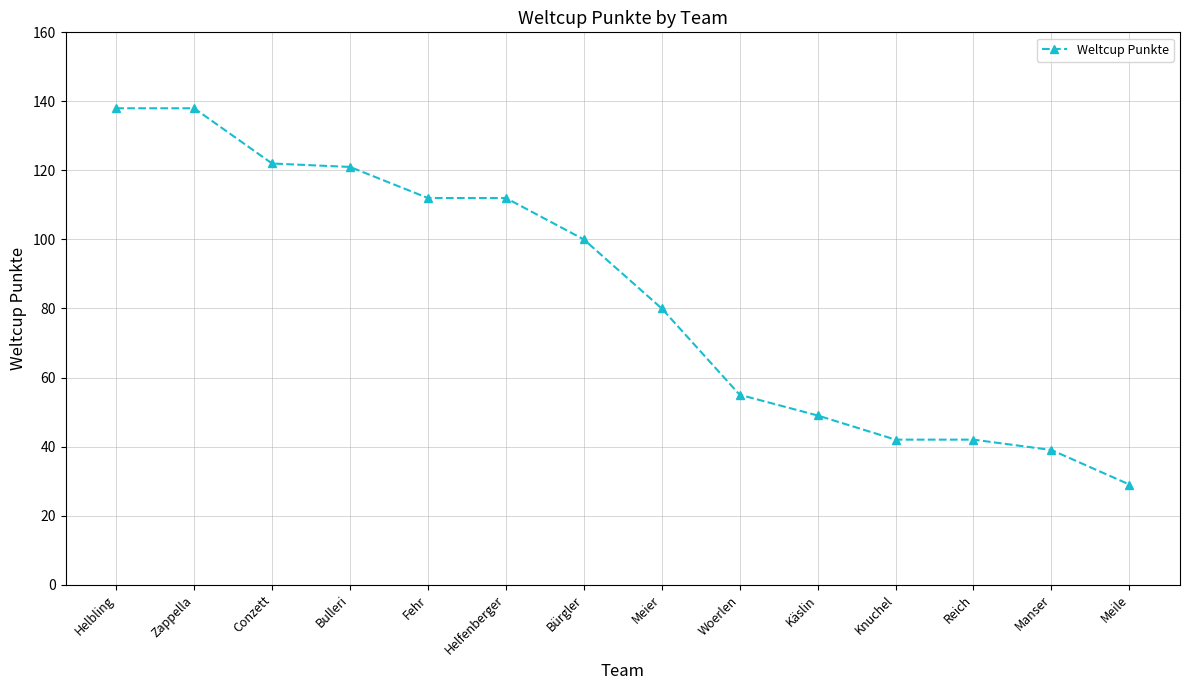

At which category does the chart reach its minimum across all series?

Meile